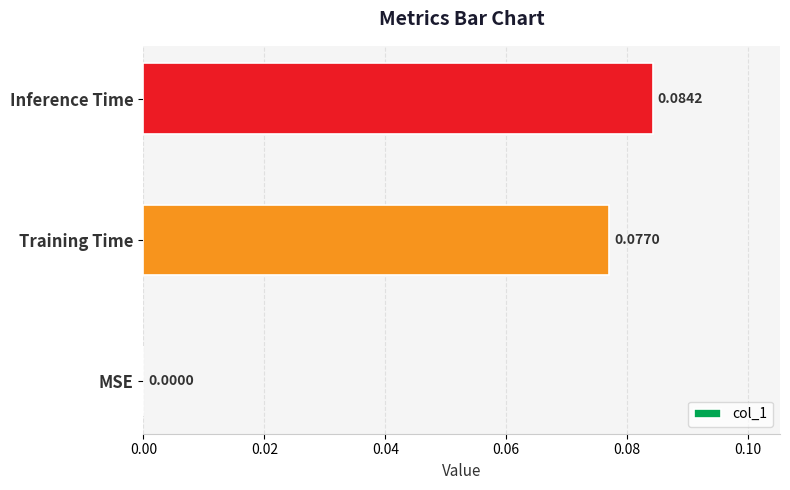

At which label is the value closest to 0?

MSE